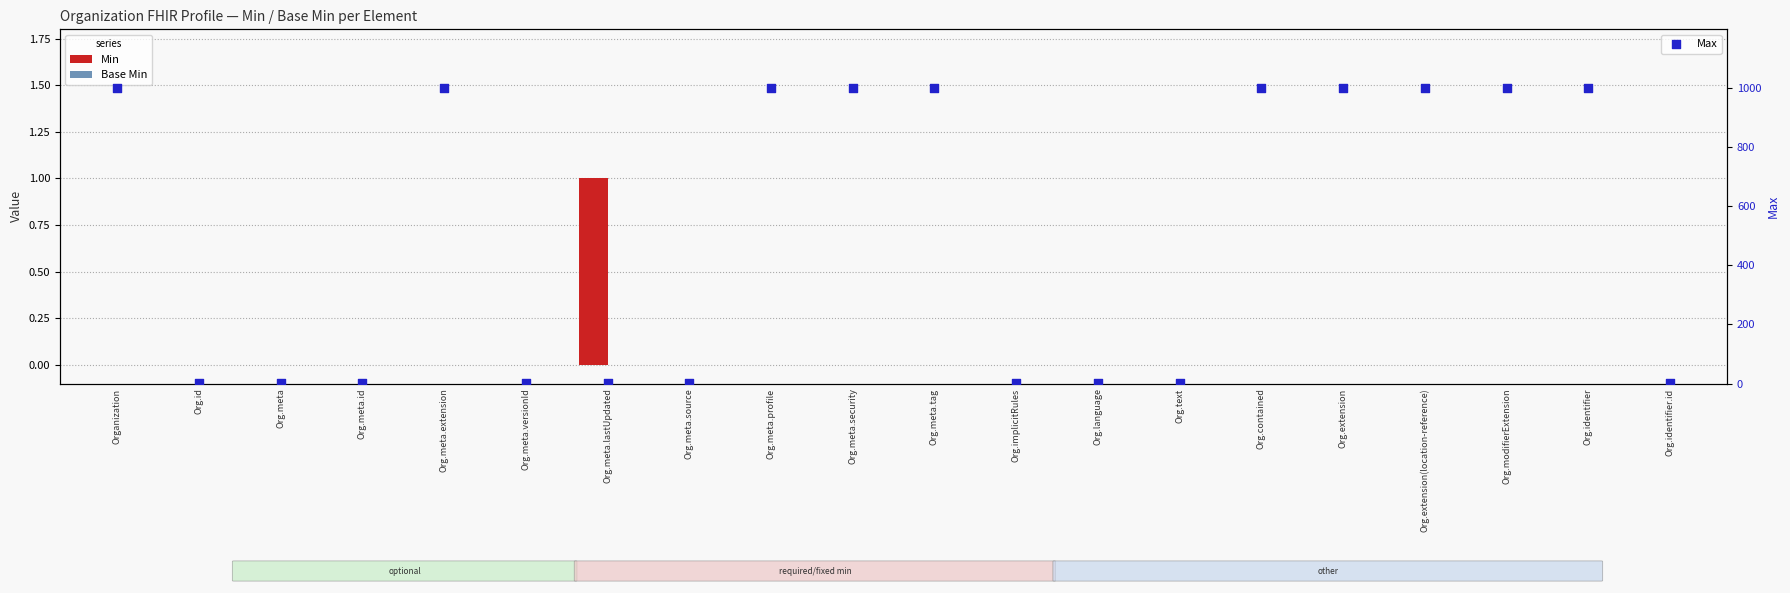

At which category is the sum across all series the highest?

Organization